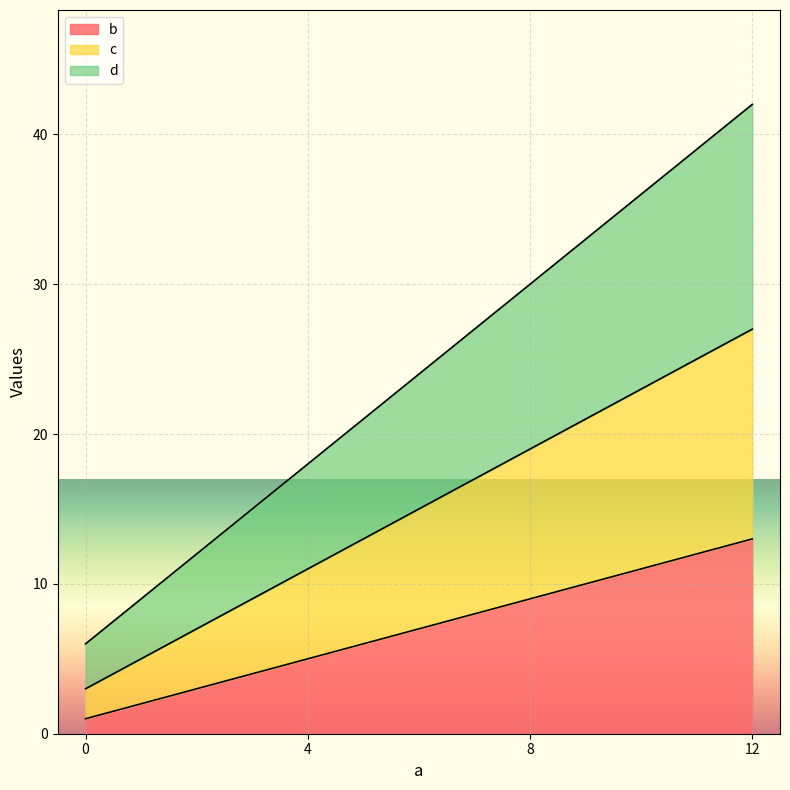

The b series shows 5 at 4. True or false?

True